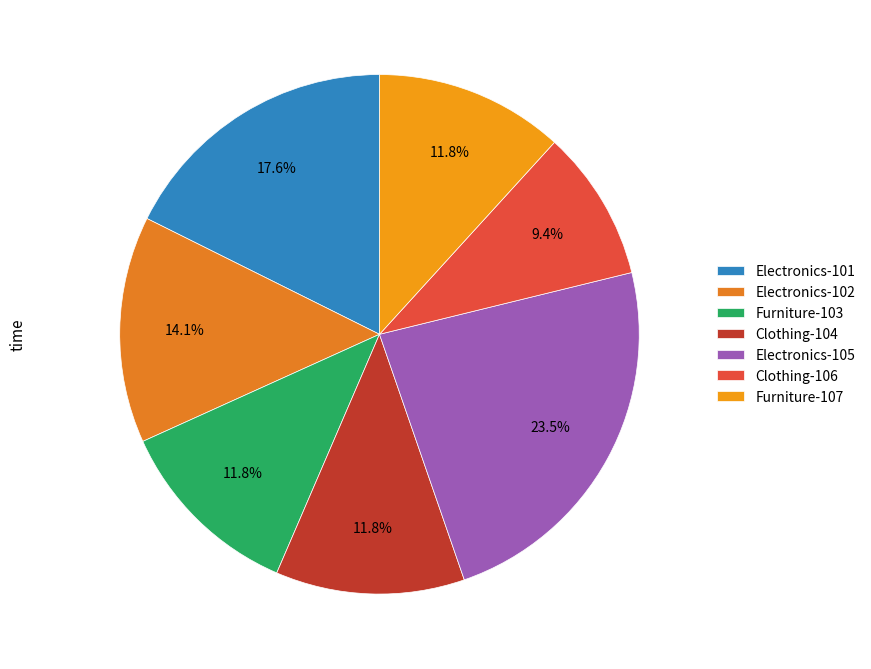

Is it true that Clothing-106 is 9% of the pie?

True